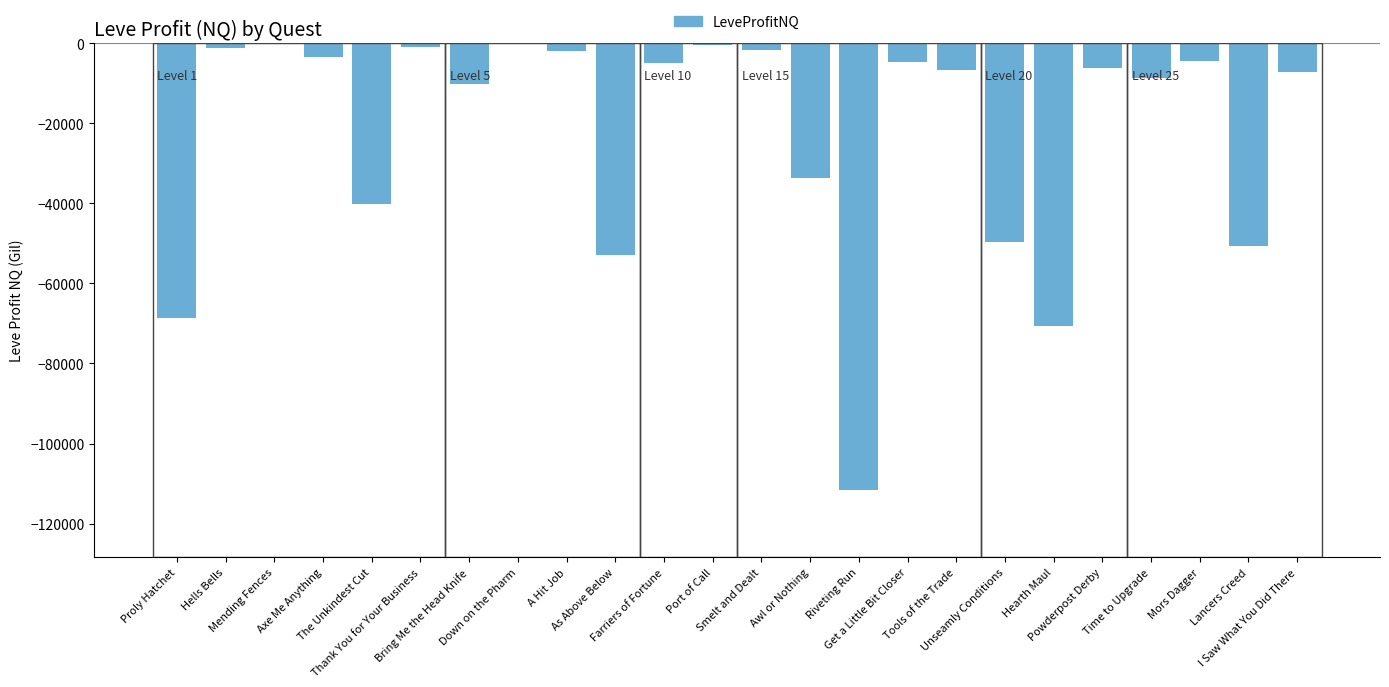

What is the change in value from Riveting Run to Mors Dagger?

+107076.0